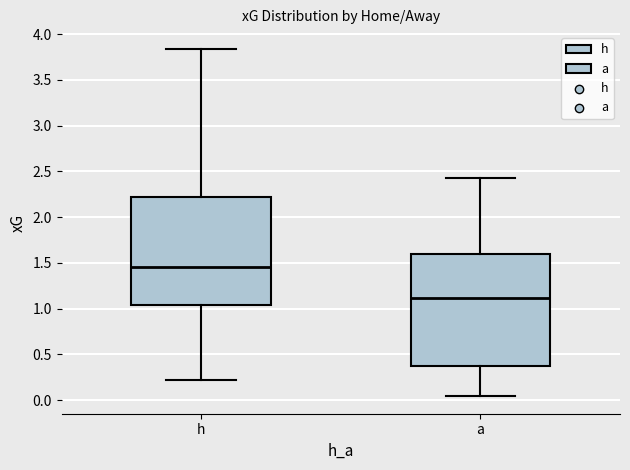

Which box's median line is the highest?

h